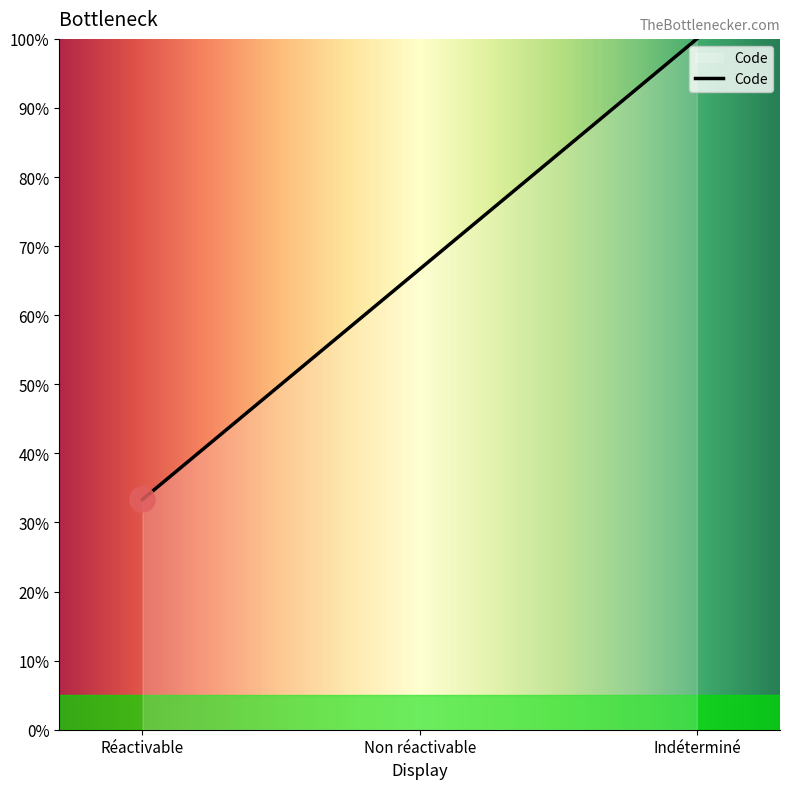

What is the label of the 3rd point from the left?

Indéterminé